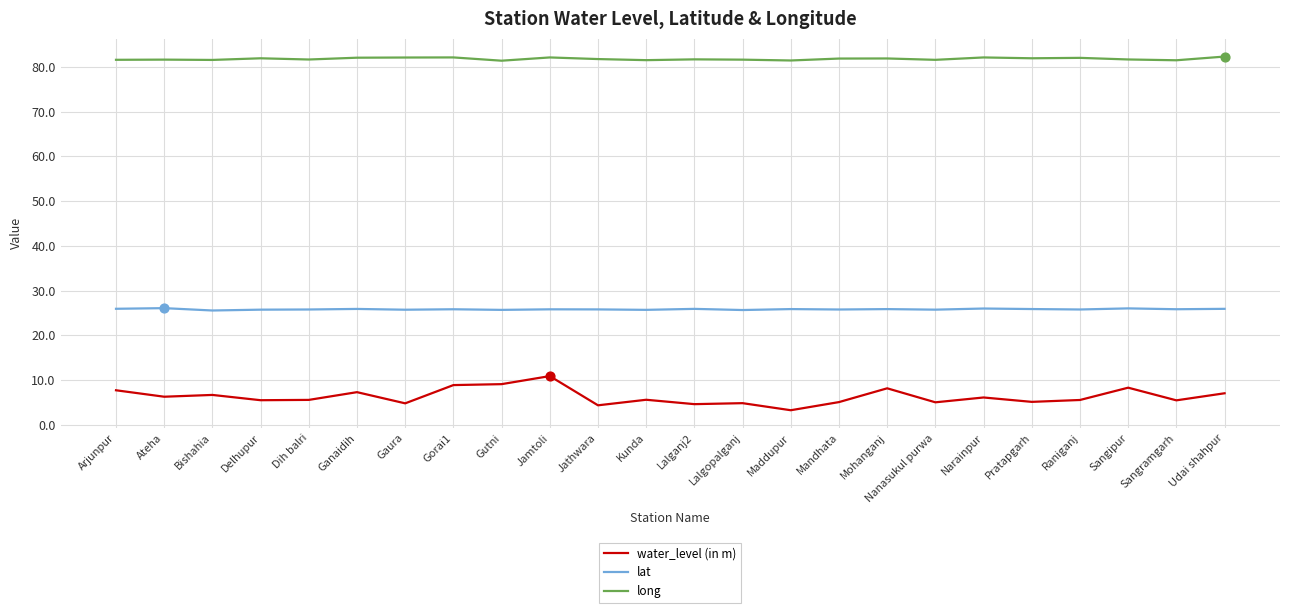

Which series has the widest spread of values?

water_level (in m)